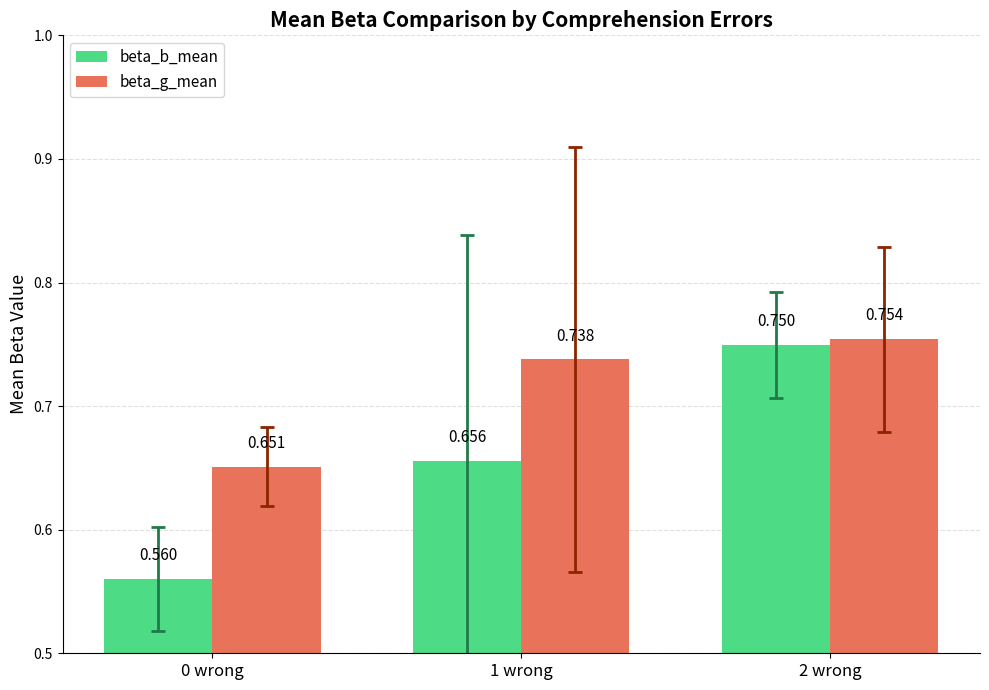

At which category is the sum across all series the highest?

2 wrong